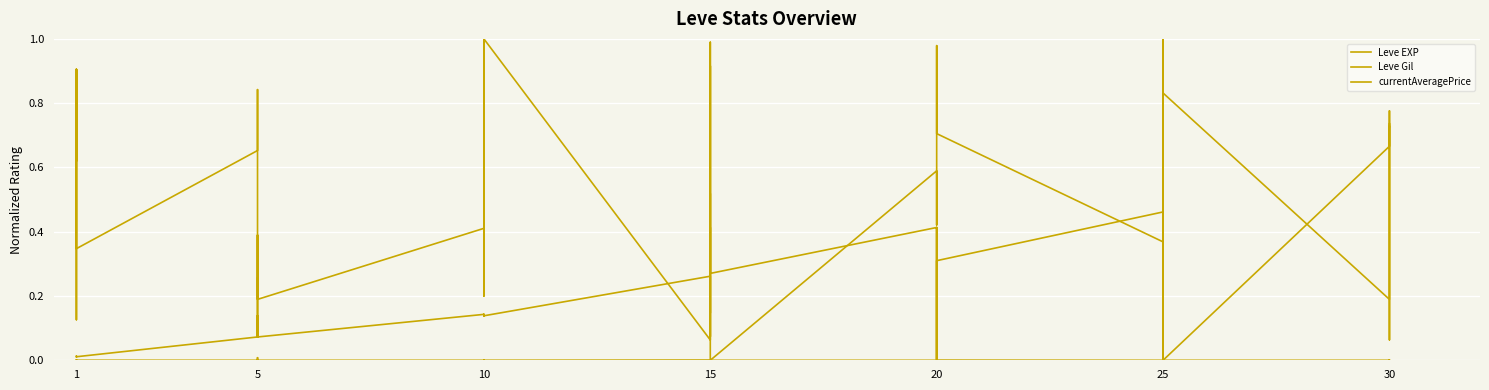

At which category does Leve EXP reach its first local valley?

1